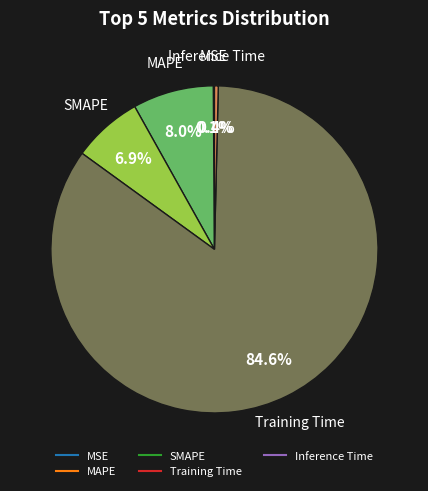

Which has a higher value, MAPE or Training Time?

Training Time